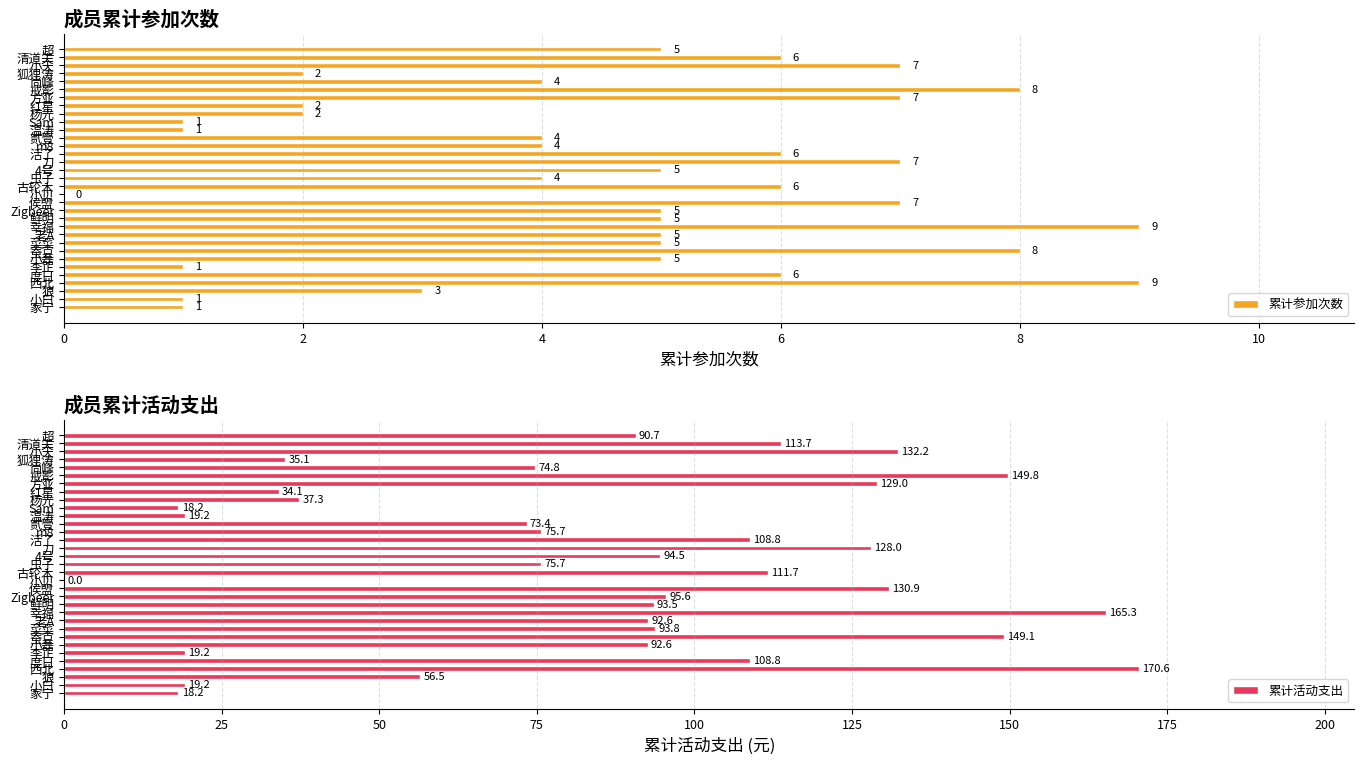

The value of 累计活动支出 at 度日 is 161.0. True or false?

False